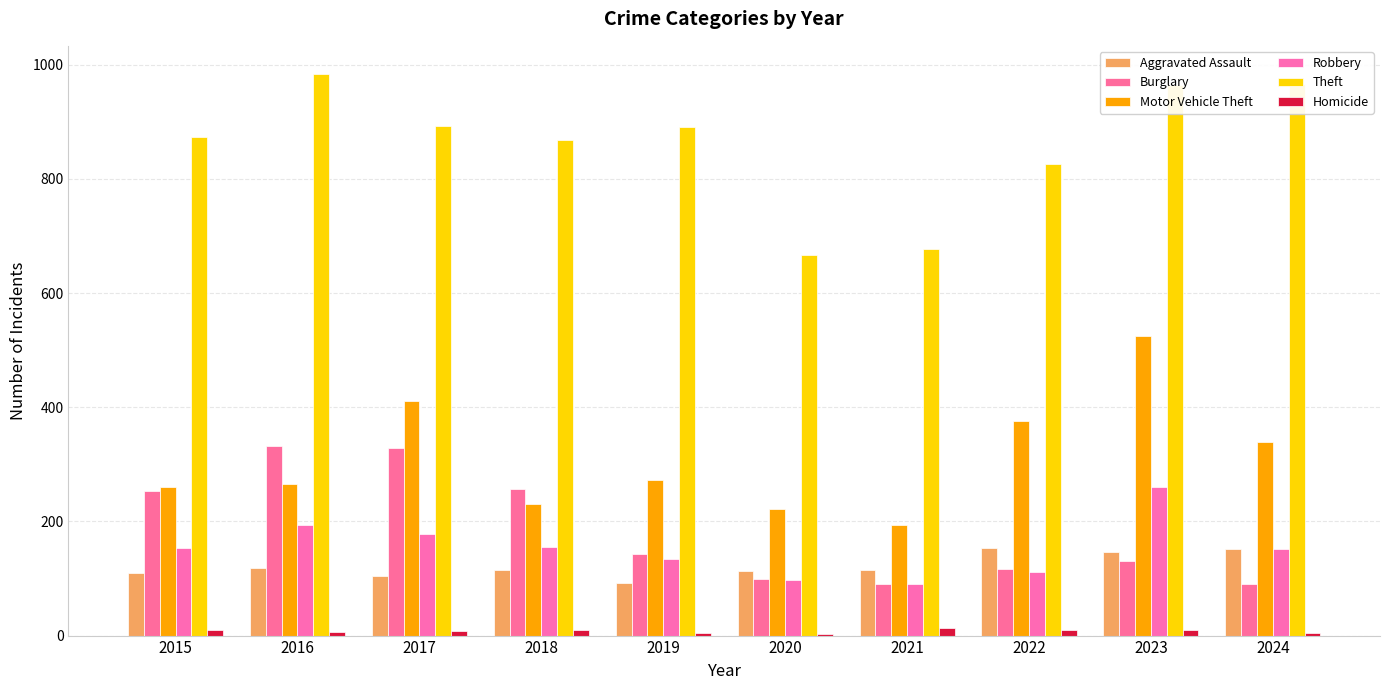

What is the value of the Burglary bar at the 5th from the left?

143